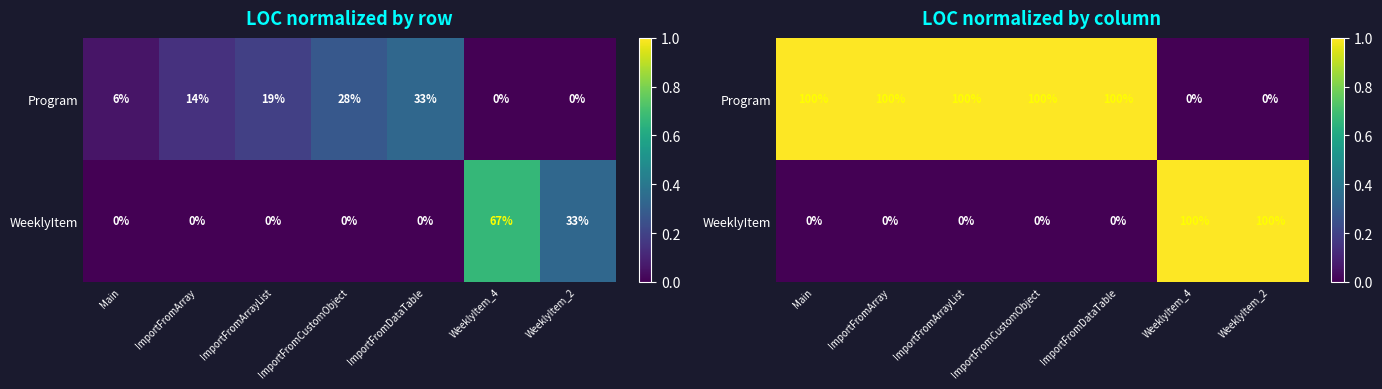

Between ImportFromCustomObject and Main, which is larger?

ImportFromCustomObject